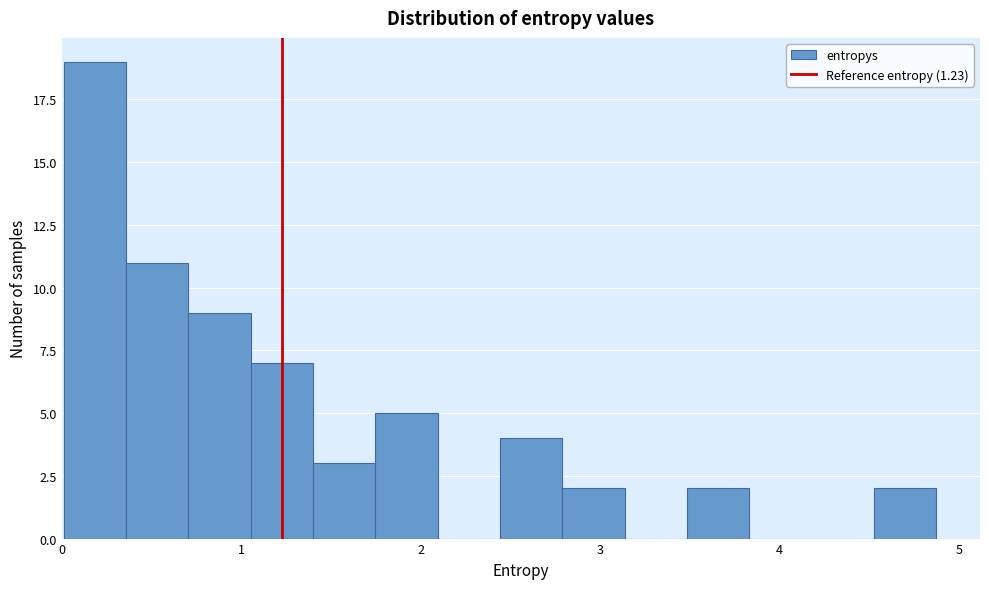

Read against the x-axis, roughly where is the centre of the tallest bar?

0.2